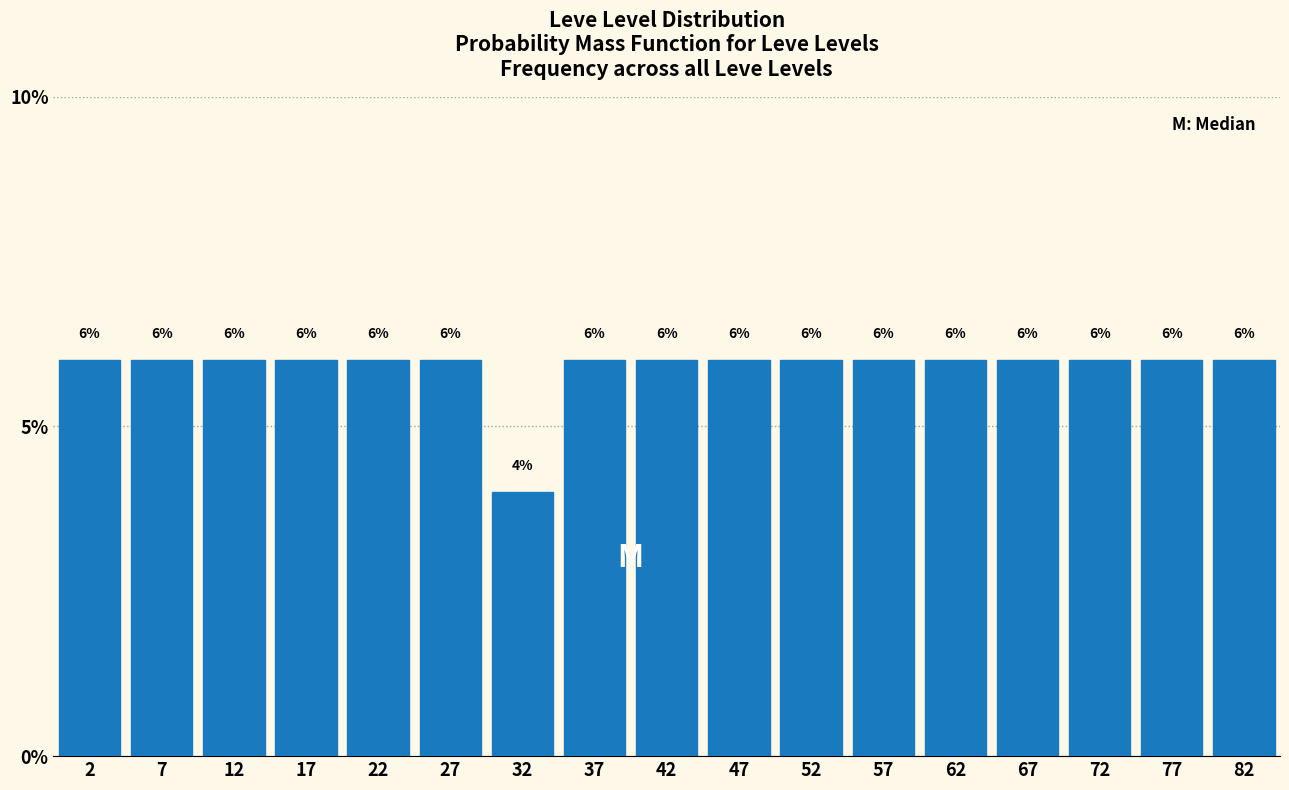

How tall is the bar that spans 60 to 65 on the x-axis?

6